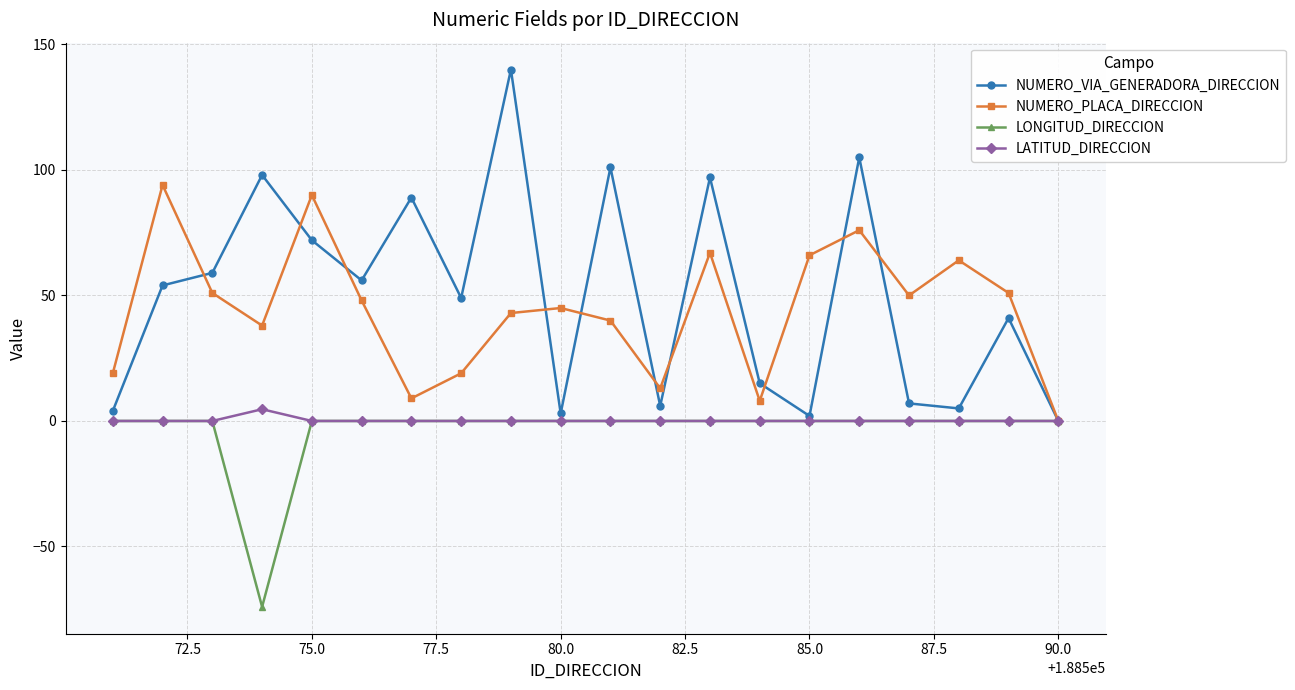

Reading left to right, list all the values displayed in this chart.

NUMERO_VIA_GENERADORA_DIRECCION: 4.0	54.0	59.0	98.0	72.0	56.0	89.0	49.0	140.0	3.0	101.0	6.0	97.0	15.0	2.0	105.0	7.0	5.0	41.0	0.0
NUMERO_PLACA_DIRECCION: 19.0	94.0	51.0	38.0	90.0	48.0	9.0	19.0	43.0	45.0	40.0	13.0	67.0	8.0	66.0	76.0	50.0	64.0	51.0	0.0
LONGITUD_DIRECCION: 0.0	0.0	0.0	-74.0	0.0	0.0	0.0	0.0	0.0	0.0	0.0	0.0	0.0	0.0	0.0	0.0	0.0	0.0	0.0	0.0
LATITUD_DIRECCION: 0.0	0.0	0.0	4.7	0.0	0.0	0.0	0.0	0.0	0.0	0.0	0.0	0.0	0.0	0.0	0.0	0.0	0.0	0.0	0.0